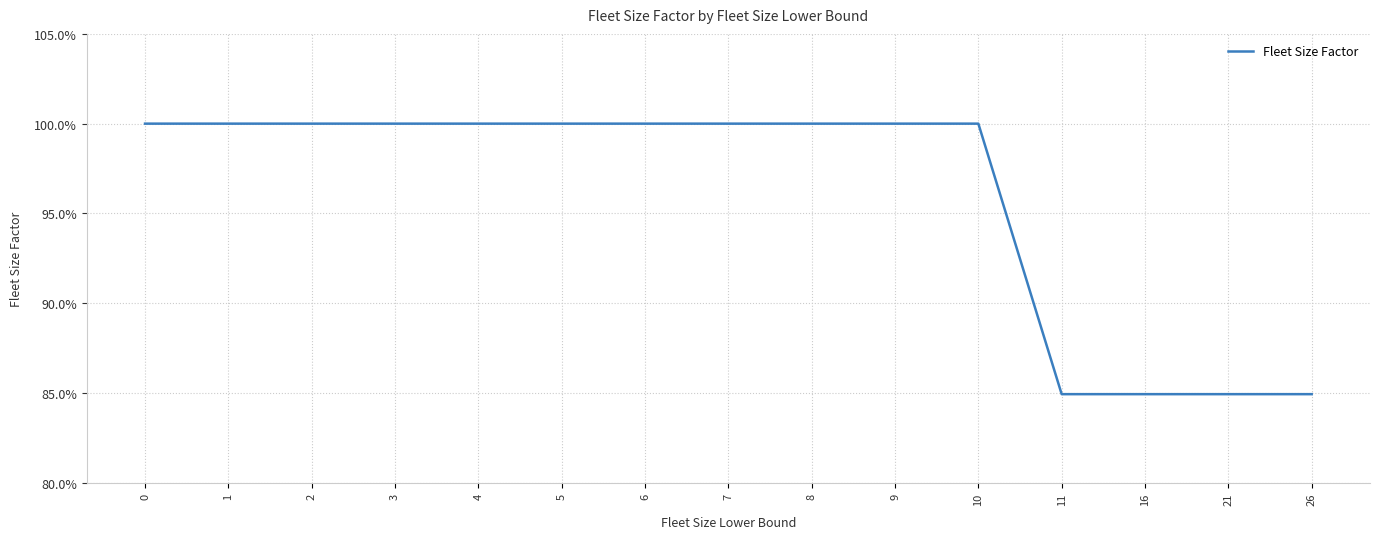

What is the smallest value displayed?

0.8